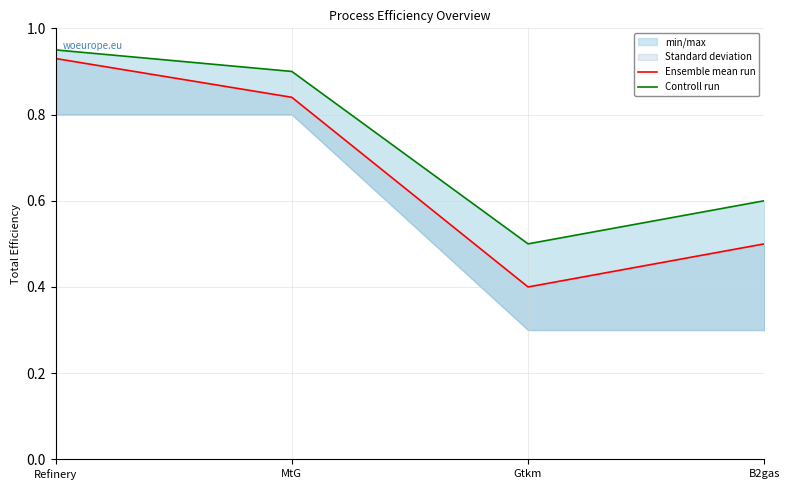

What is the value of the Controll run point at the 1st from the left?

0.9